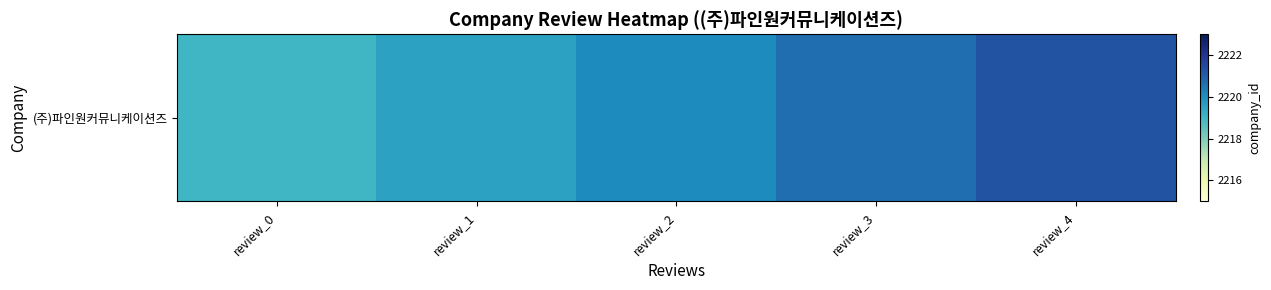

The chart shows a value of 3928.5 at review_4. True or false?

False